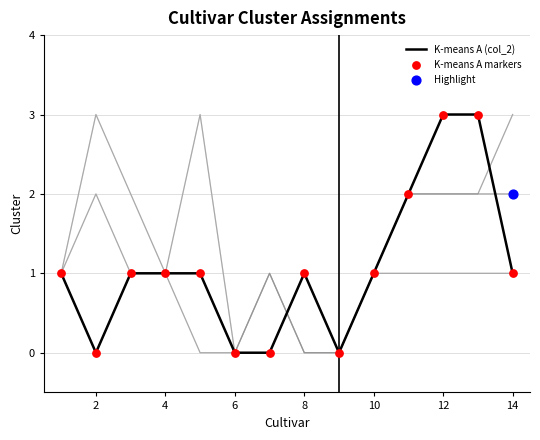

Which series has the largest total across all categories?

K-means A (col_2)